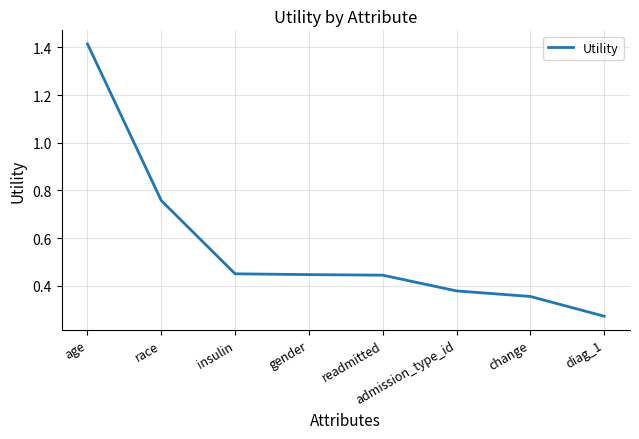

Which category has the highest value across all series?

age